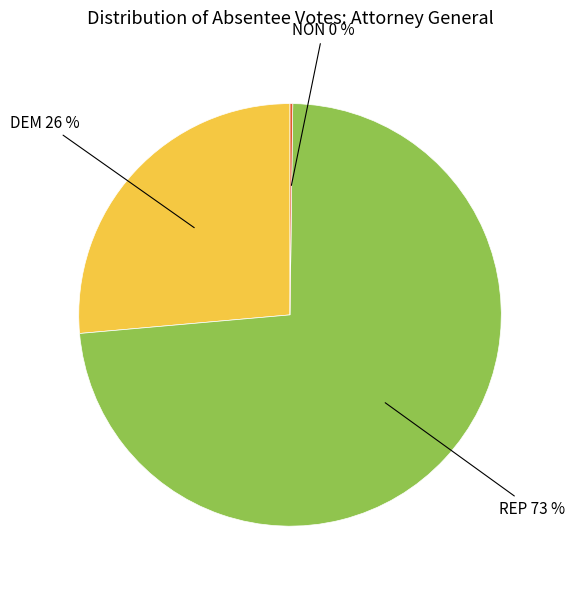

Is there any slice that represents more than half of the pie?

Yes